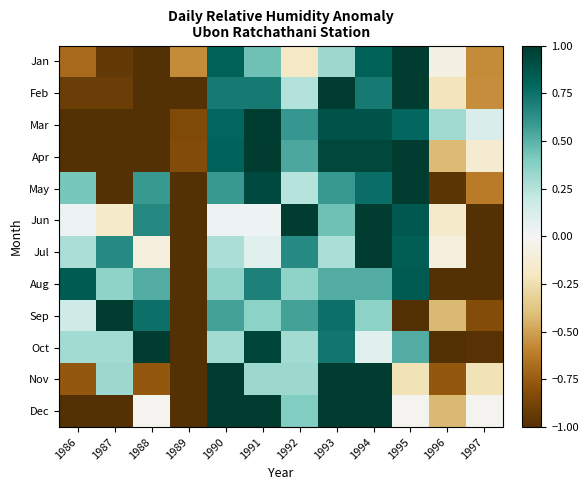

At which category does the chart reach its minimum across all series?

1988